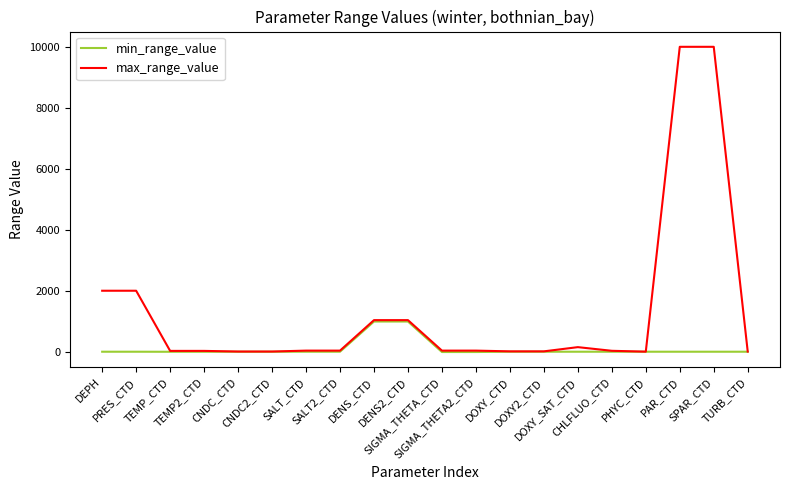

What is the maximum value for min_range_value?

990